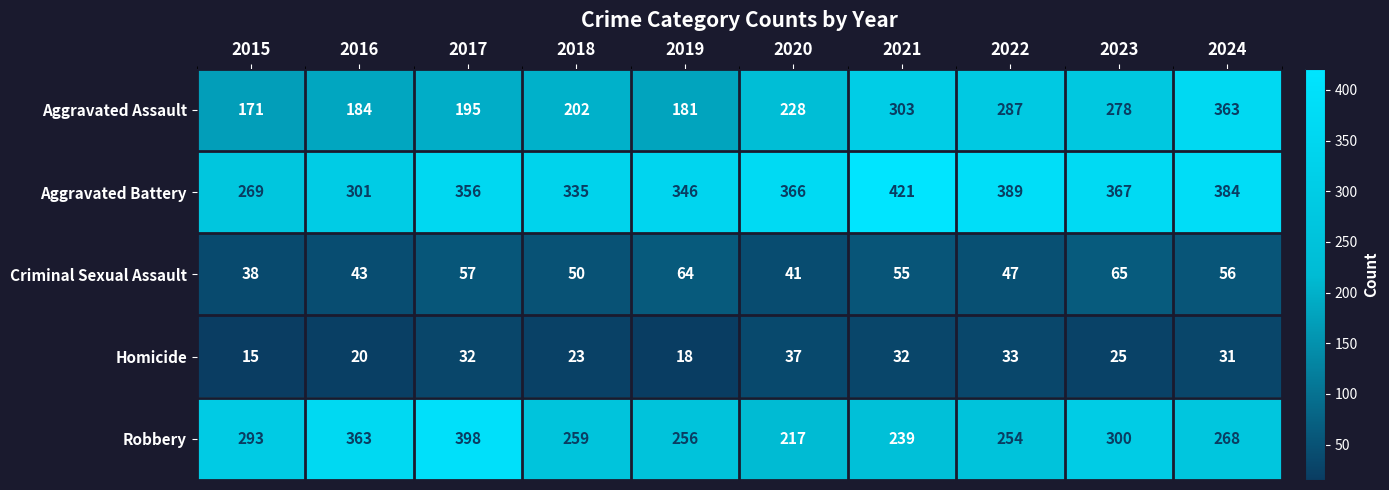

At which category does the chart reach its peak across all series?

2021